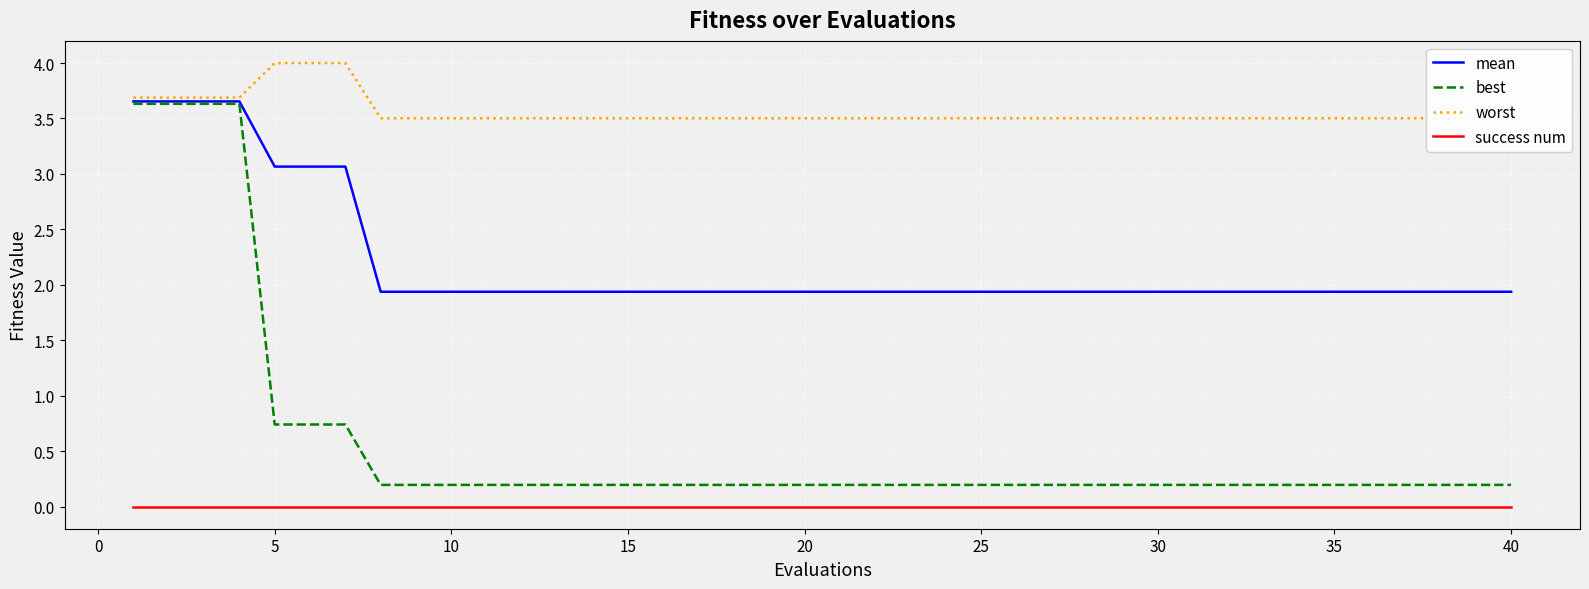

True or false: best has a value of 0.2 at 20.

True